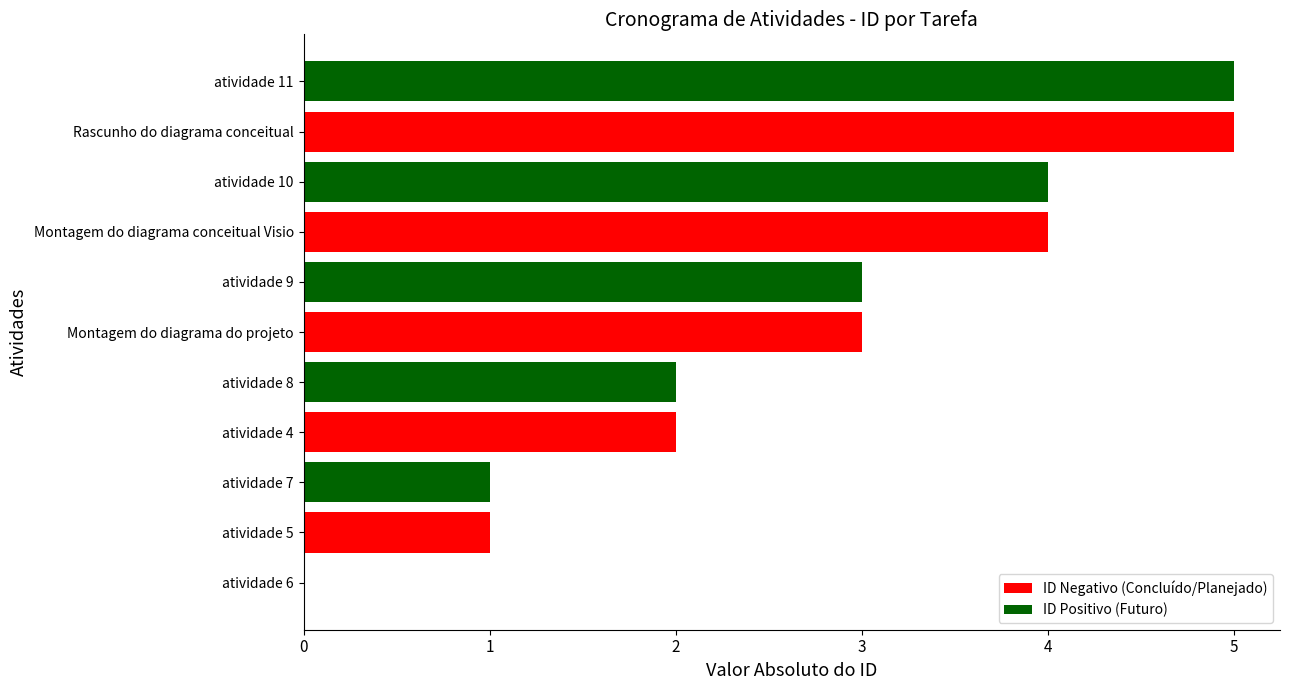

How many data points does each series have?

11